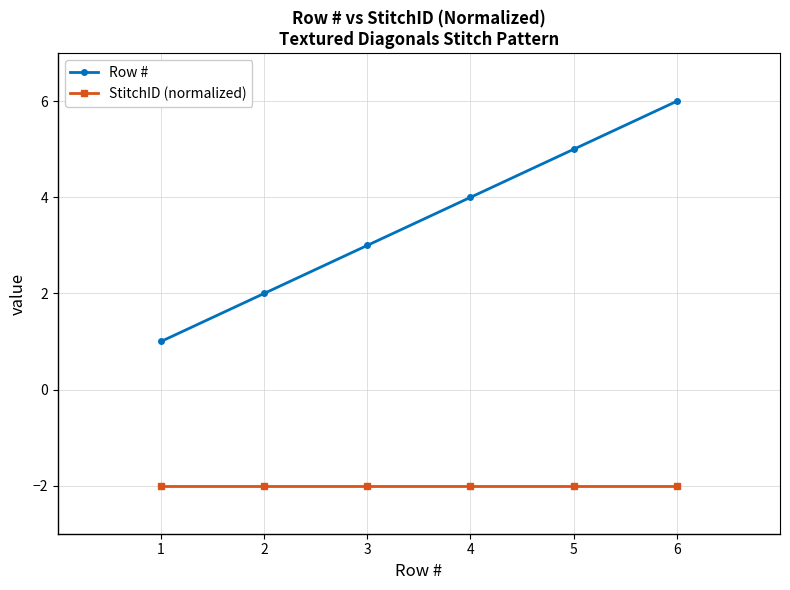

The value of StitchID (normalized) at 1 is -1. True or false?

False